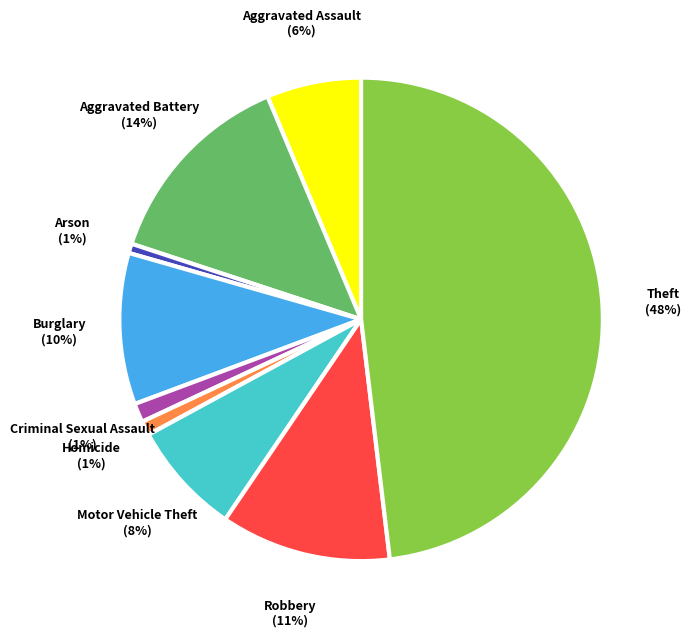

Which category has the biggest portion of the pie?

Theft